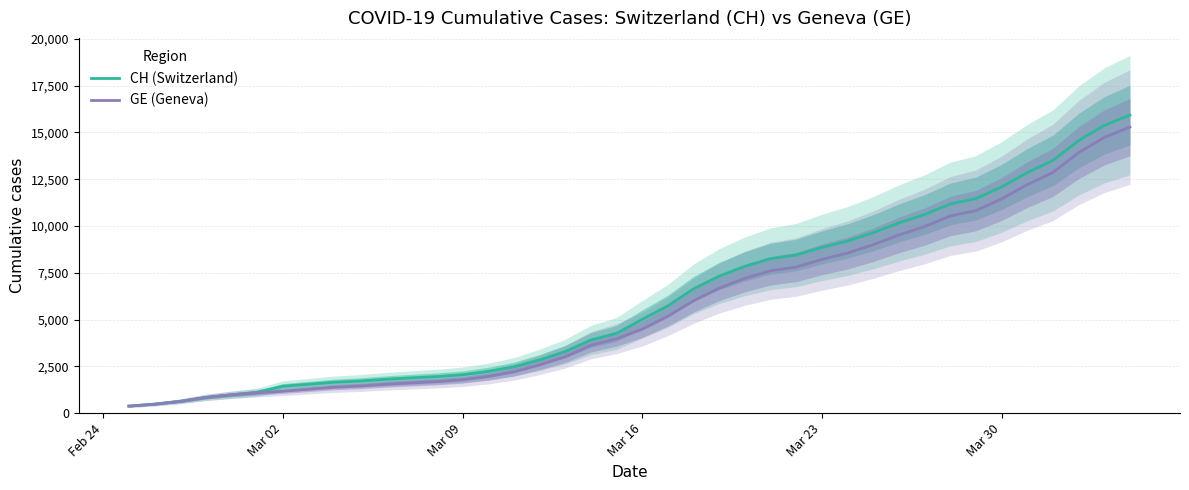

The value of GE (Geneva) at Mar 09 is 1041. True or false?

False